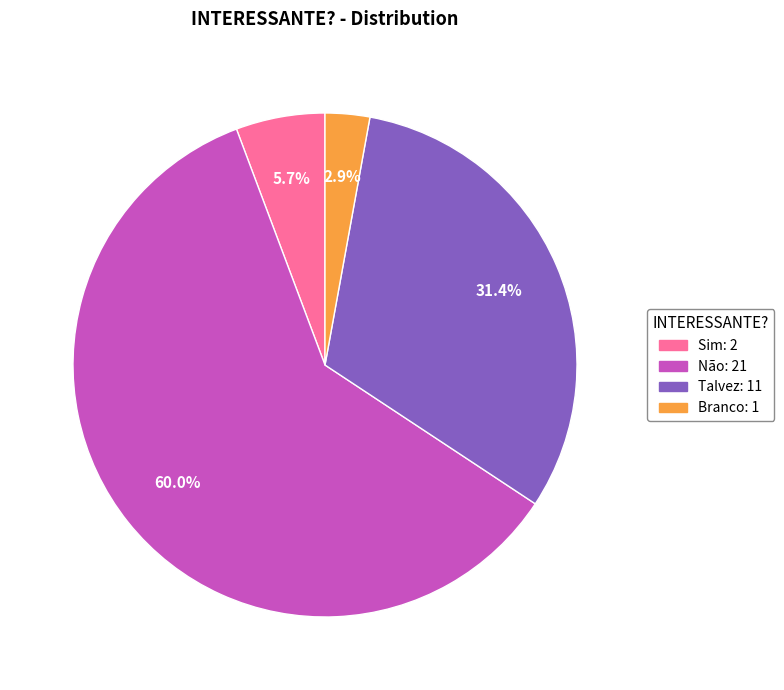

To the nearest percent, what is the average slice percentage?

25%